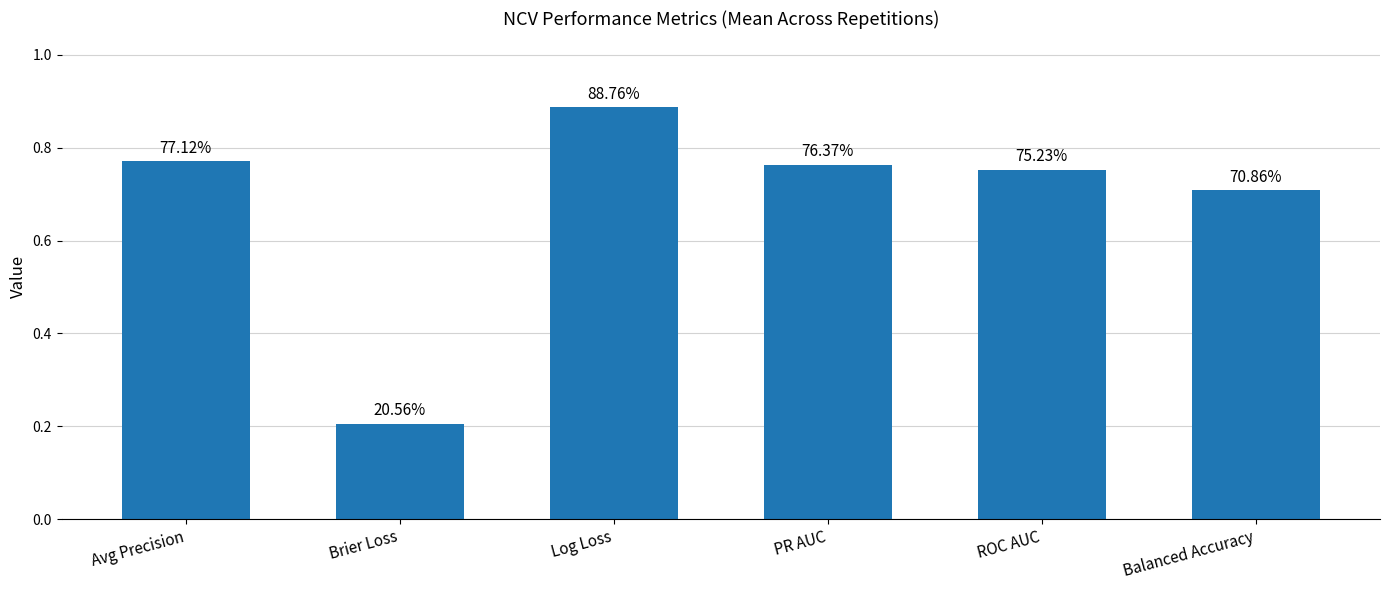

List the labels in order of value, smallest first.

Brier Loss, Balanced Accuracy, ROC AUC, PR AUC, Avg Precision, Log Loss